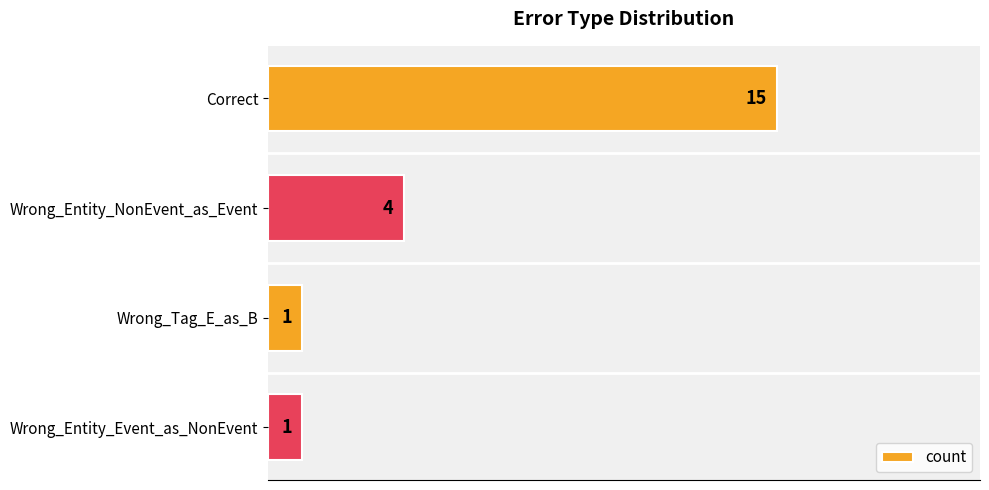

What is the sum of all values?

21